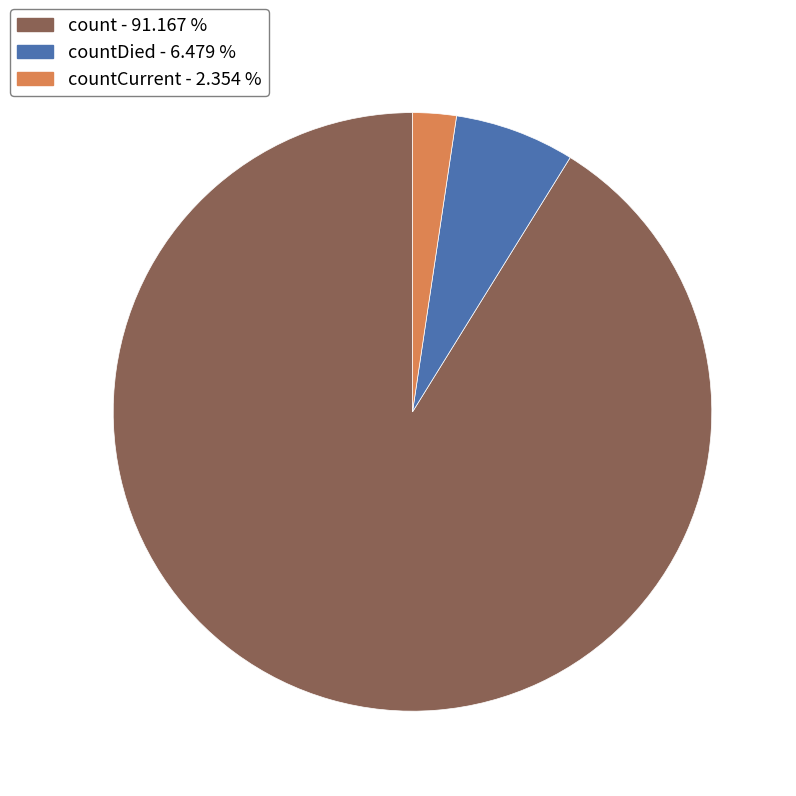

Is there any slice that represents more than half of the pie?

Yes